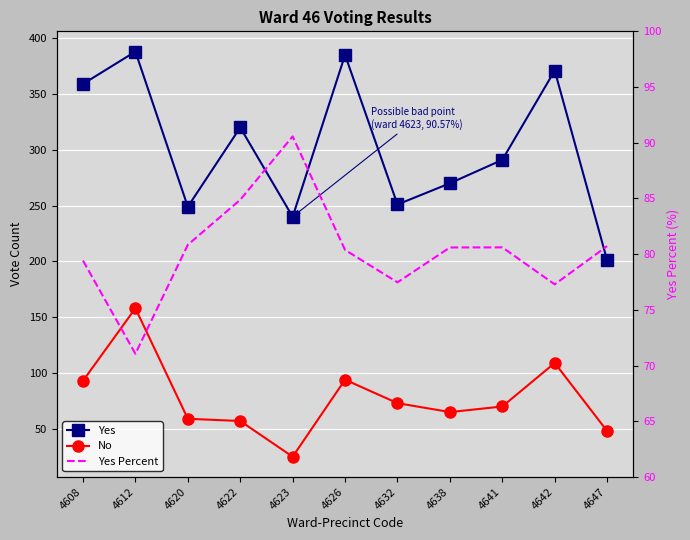

What value does the Yes series have at 4612?

388.0